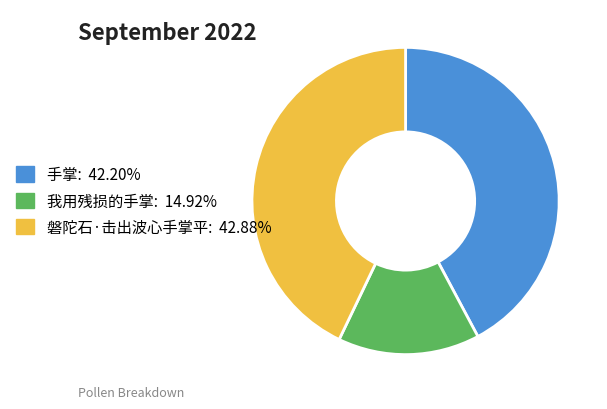

How many slices are in this pie chart?

3